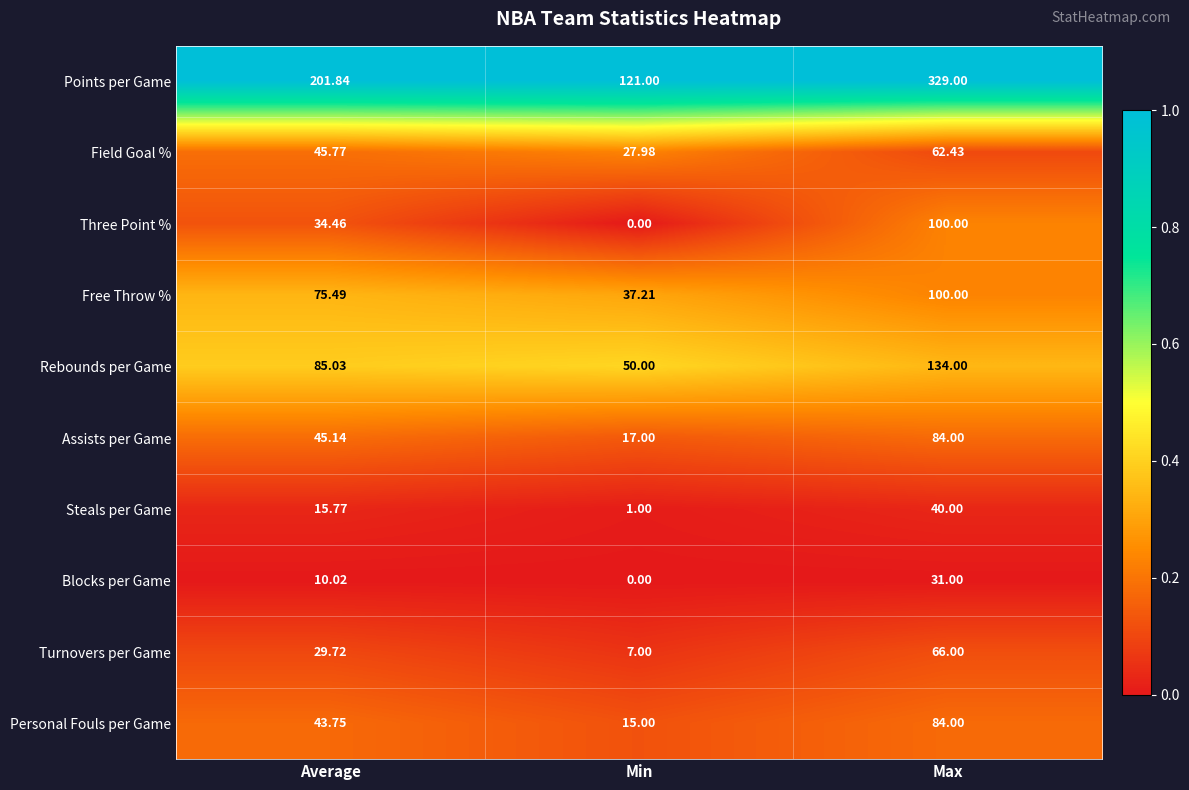

At which label is Assists per Game closest to 50?

Average